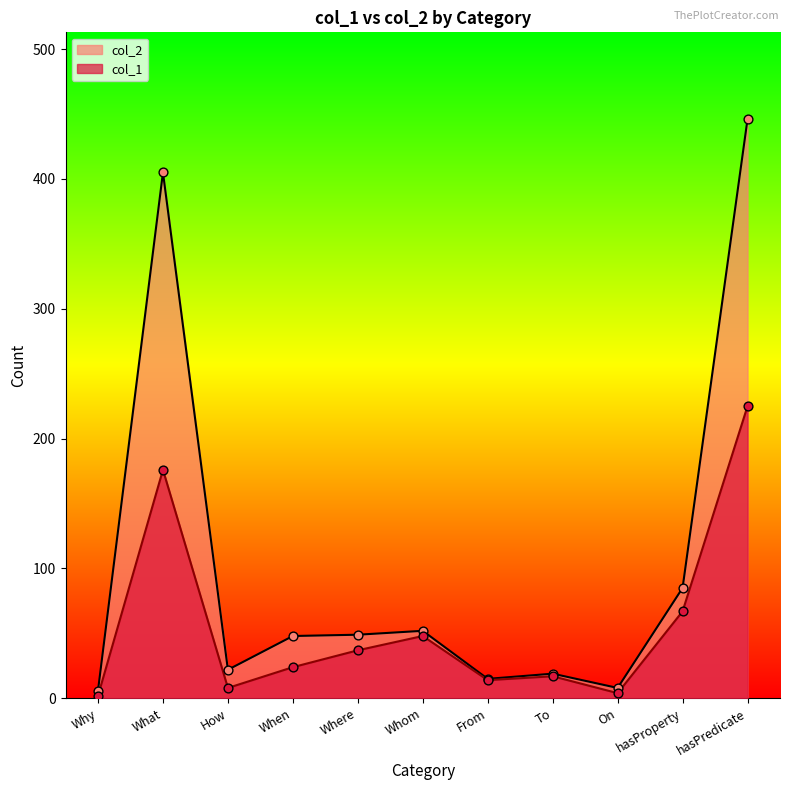

Which series has the largest total across all categories?

col_2